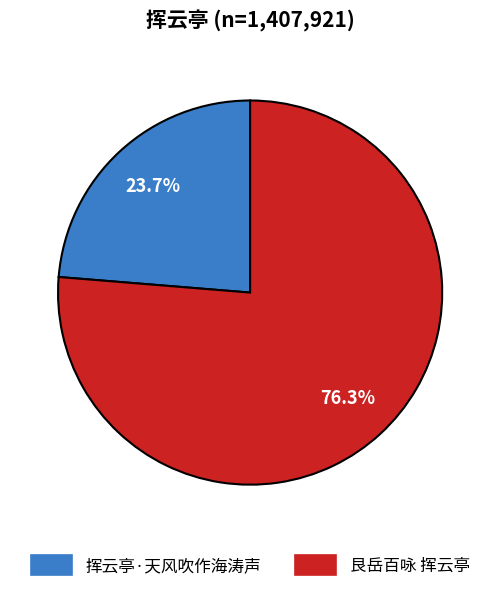

Is there any slice that represents more than half of the pie?

Yes